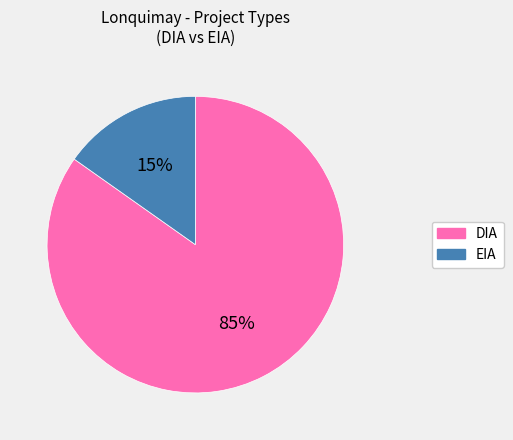

Which slice represents more than half of the pie?

DIA